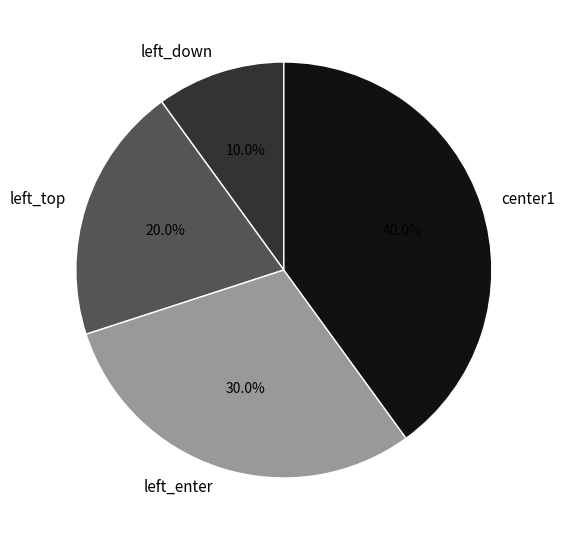

What is the ratio of the value at left_down to the value at left_enter?

0.3